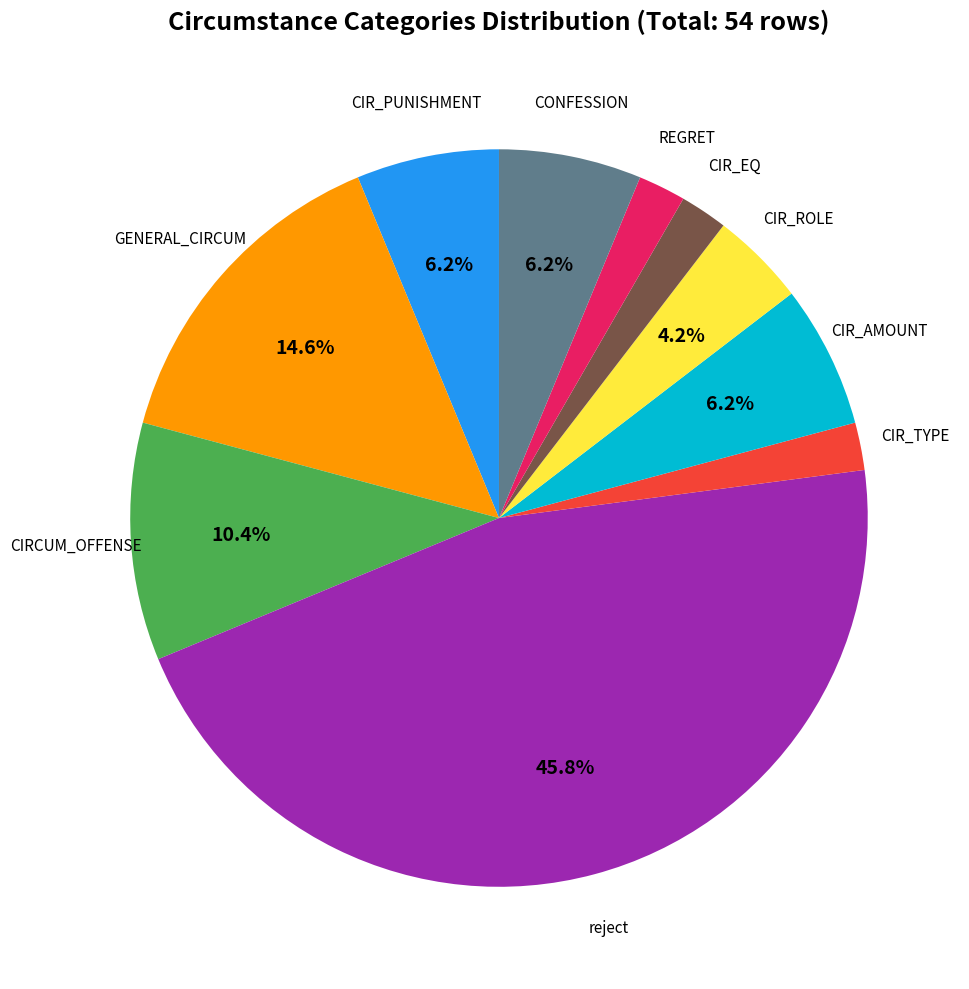

Does any single category account for the majority?

No